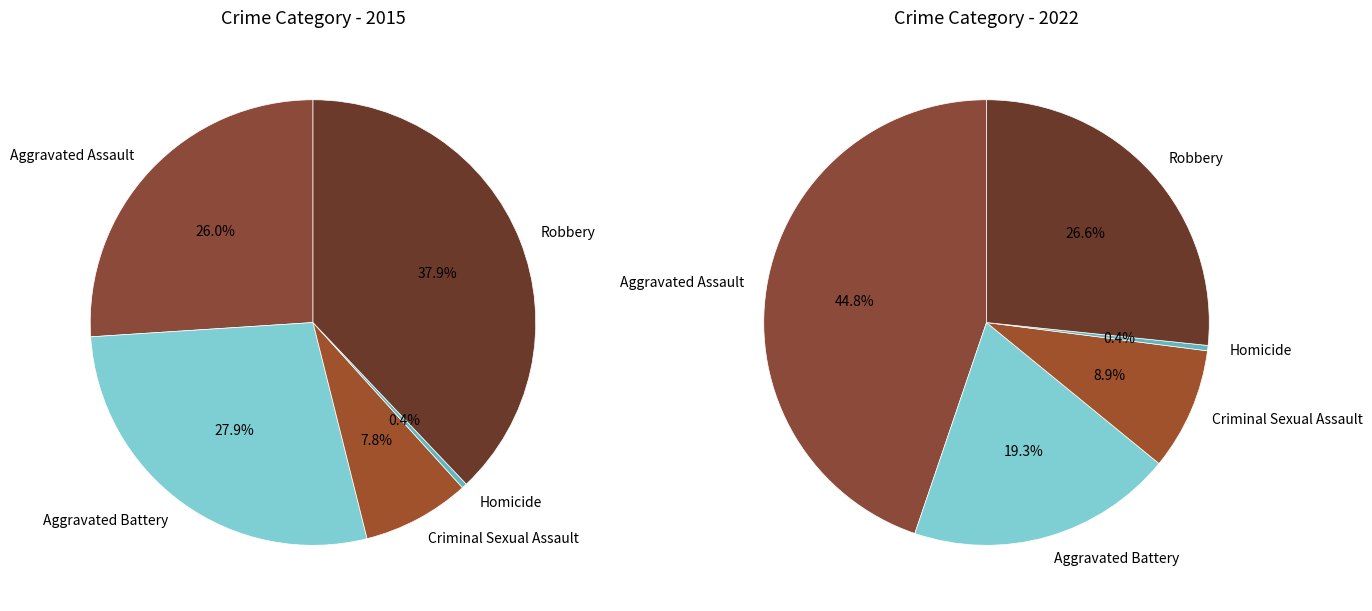

How many segments does this pie chart have?

5